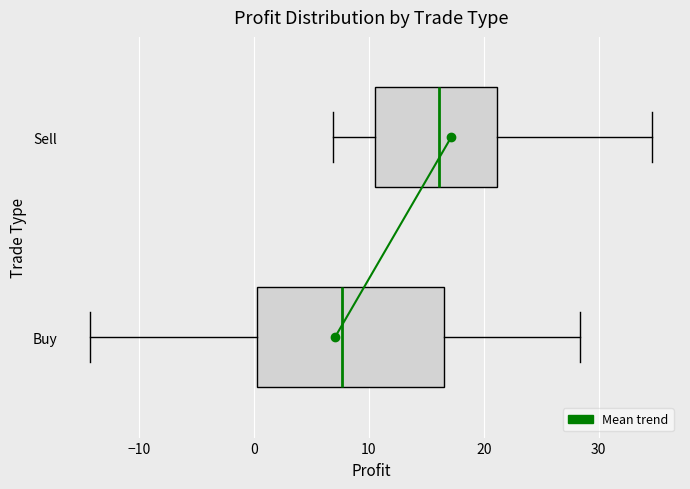

Where does the right whisker of the box for Buy end on the x-axis? The values are not printed on the chart, so give them approximately, as read against the axis.

28